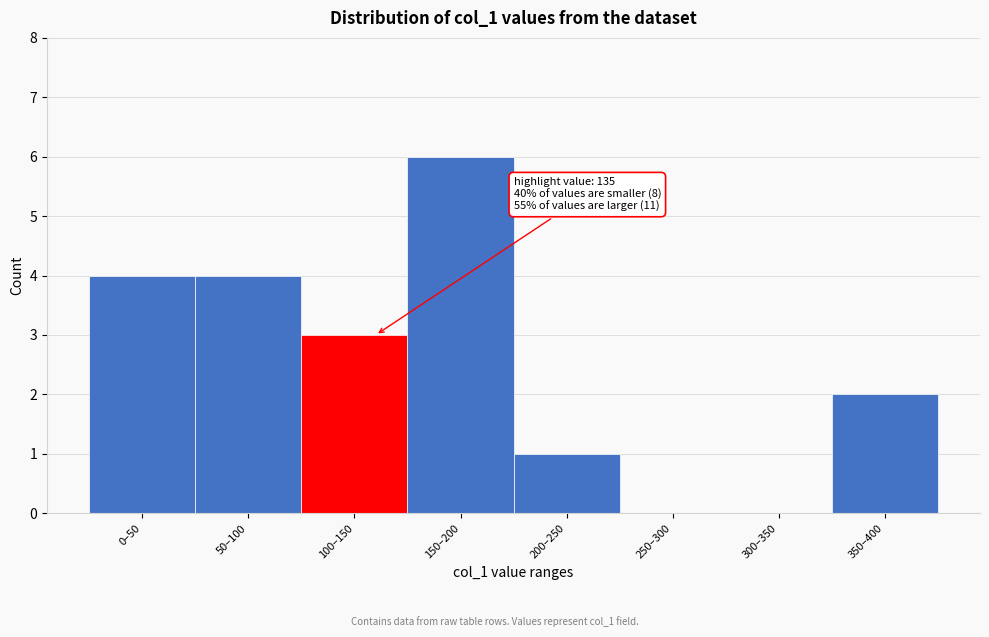

Reading left to right, what are all the values shown in this chart?

0–50=4	50–100=4	100–150=3	150–200=6	200–250=1	250–300=0	300–350=0	350–400=2